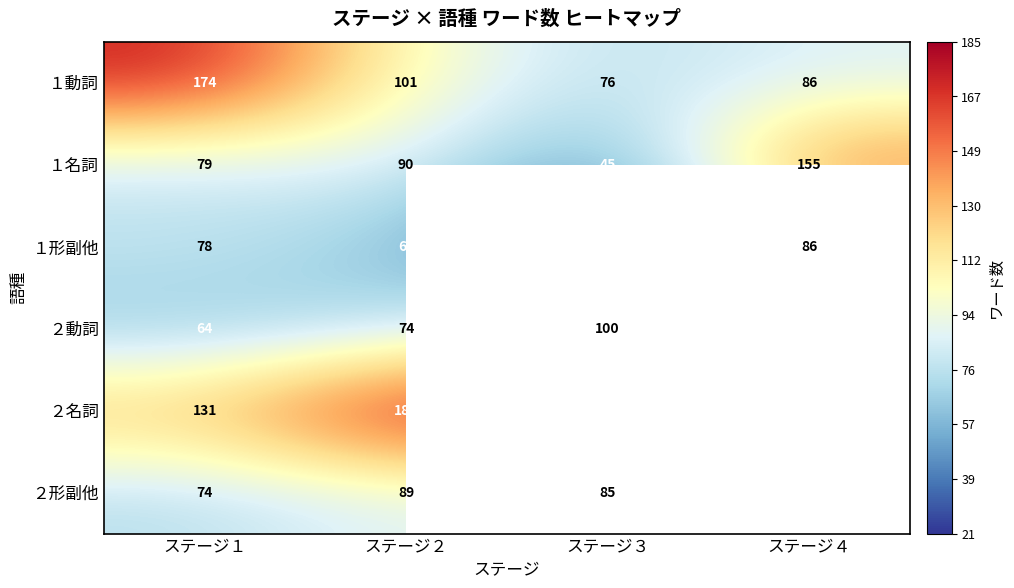

At ステージ１, list the series in order from largest to smallest.

１動詞, ２名詞, １名詞, １形副他, ２形副他, ２動詞